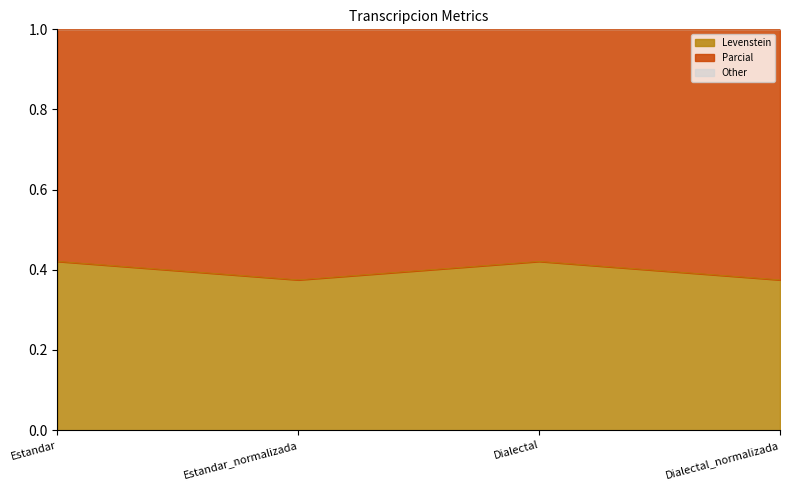

What is the greatest value displayed?

0.4